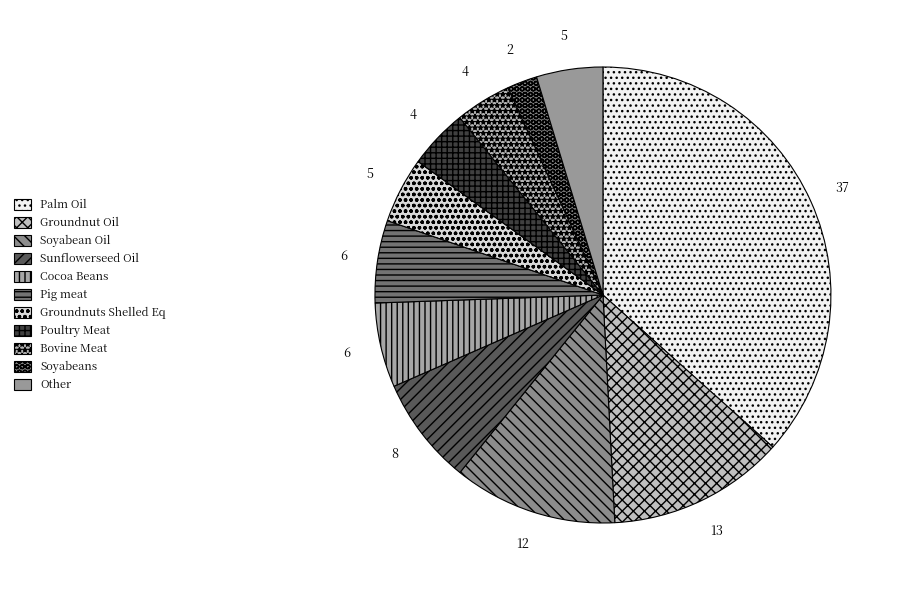

To the nearest percent, what percentage of the pie is Palm Oil?

37%